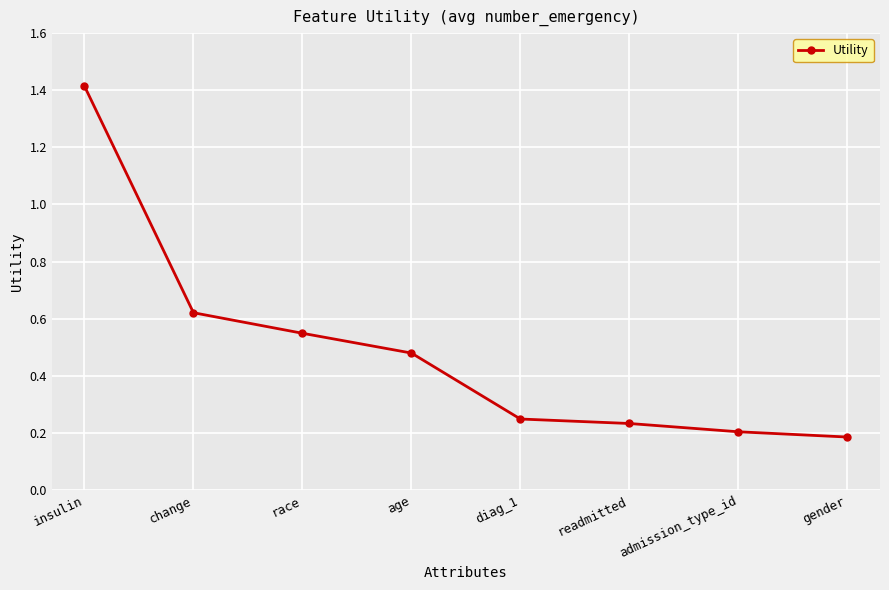

Does the chart display data point markers on the line(s)?

Yes